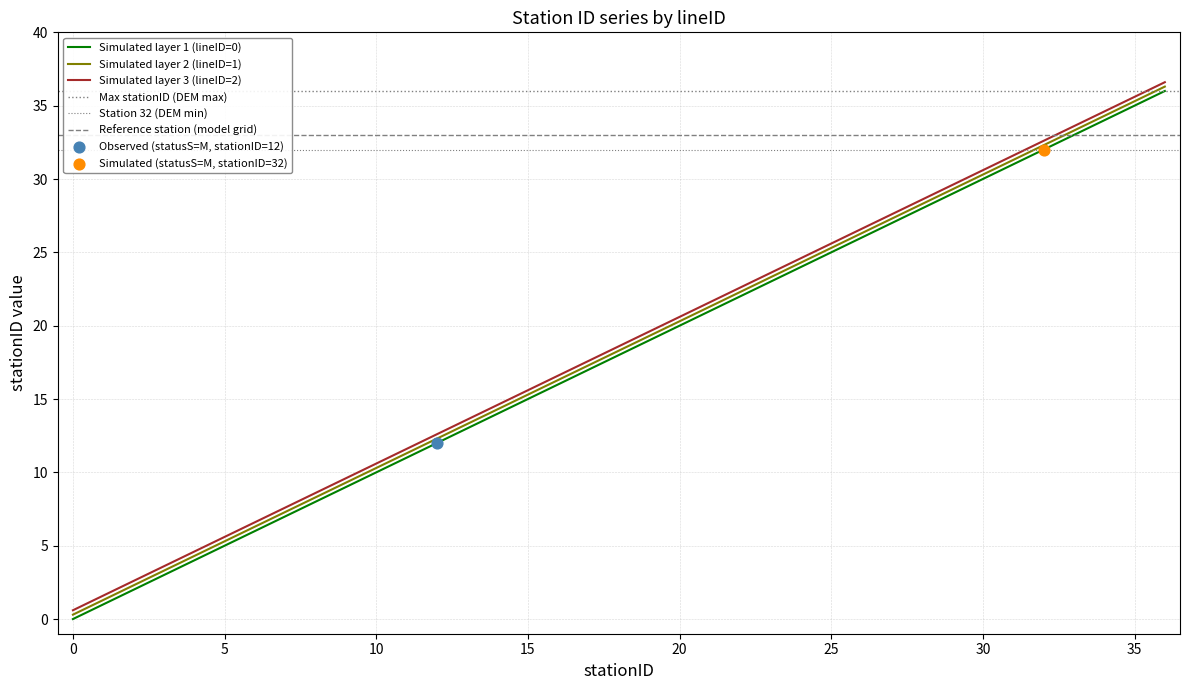

The value of Simulated layer 1 (lineID=0) at 35 is 24.2. True or false?

False